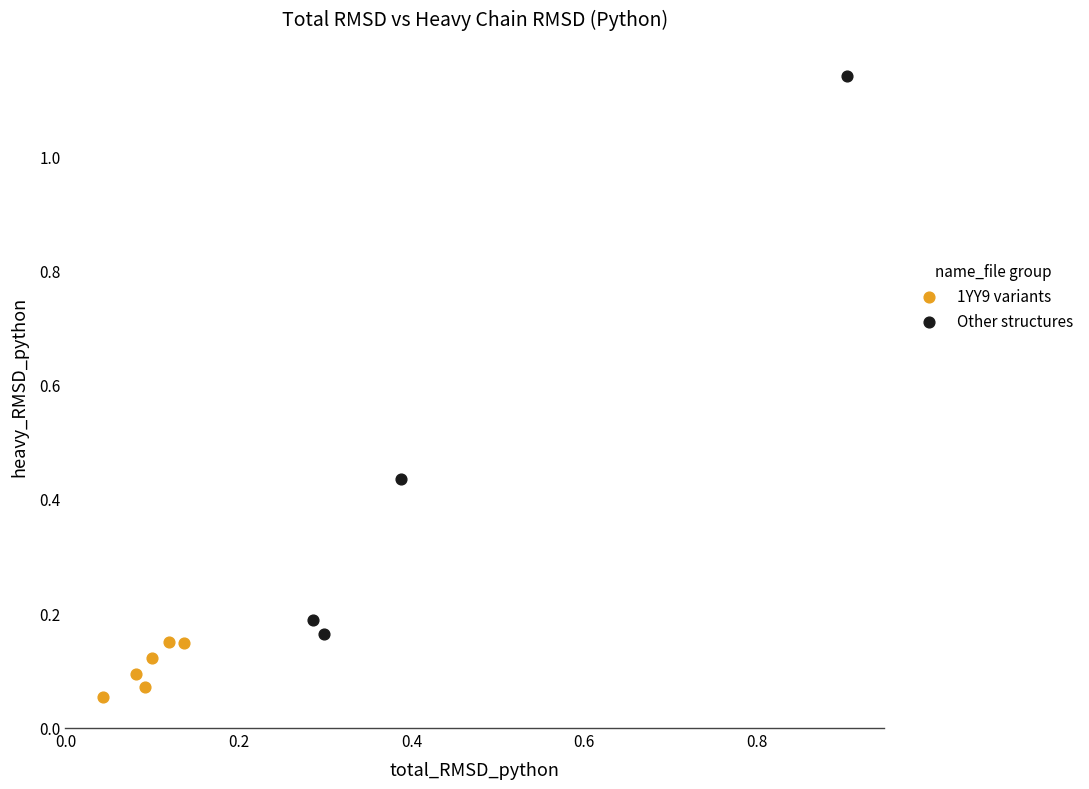

What are all the series names shown in the legend?

1YY9 variants, Other structures